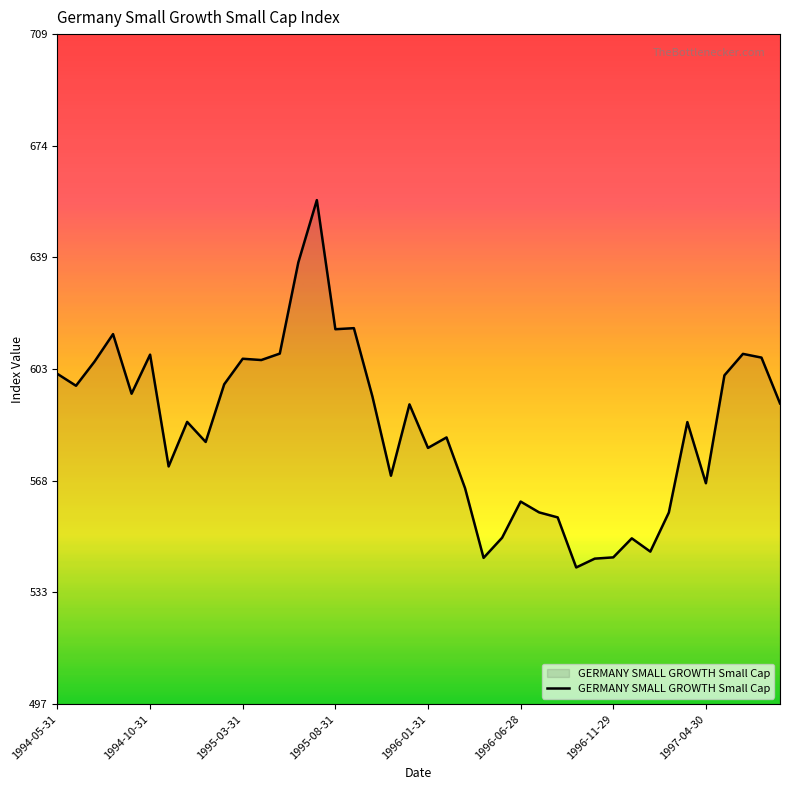

What is the maximum value shown in the chart?

656.9